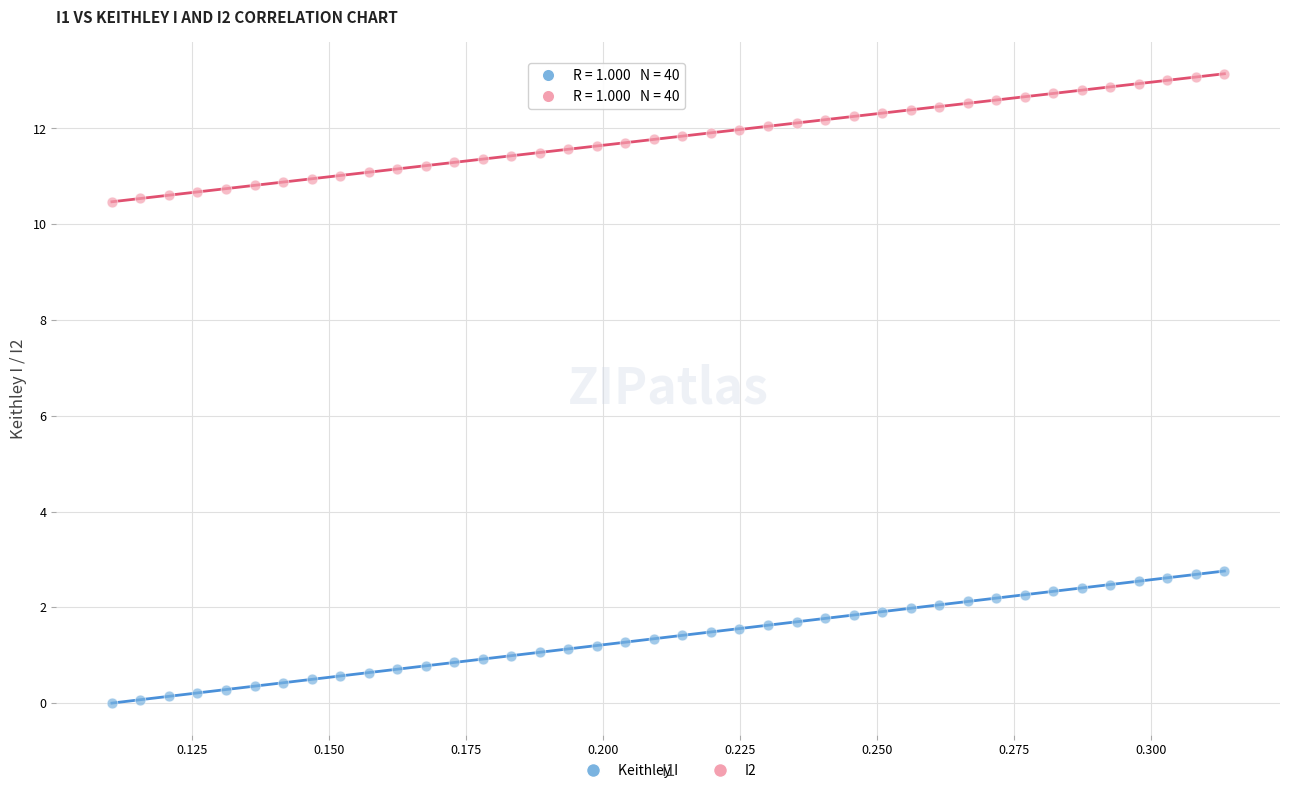

Across all data points, what is the range of Y values (max minus min)?

13.1